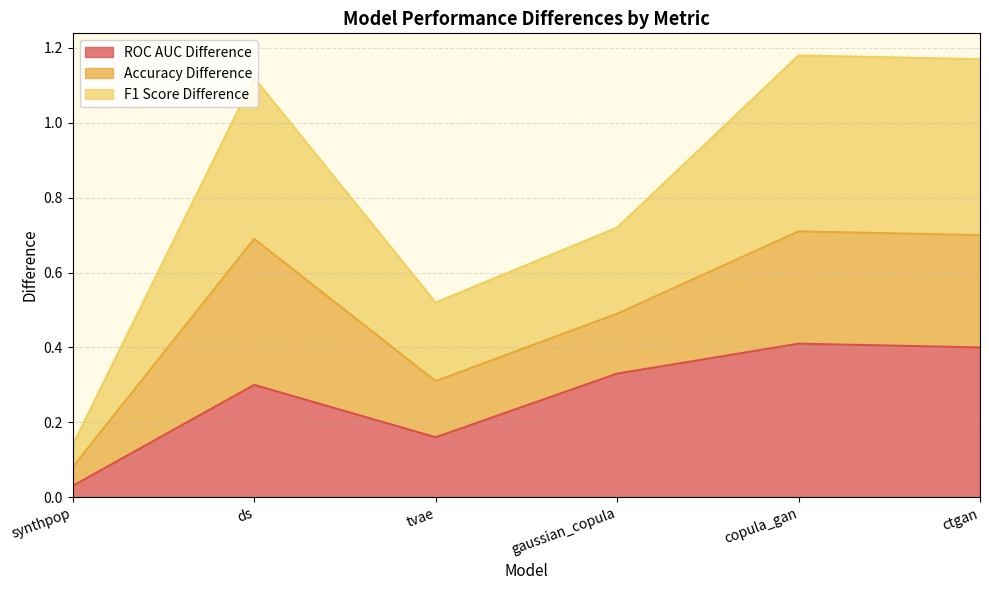

True or false: ROC AUC Difference has a value of 0.6 at copula_gan.

False